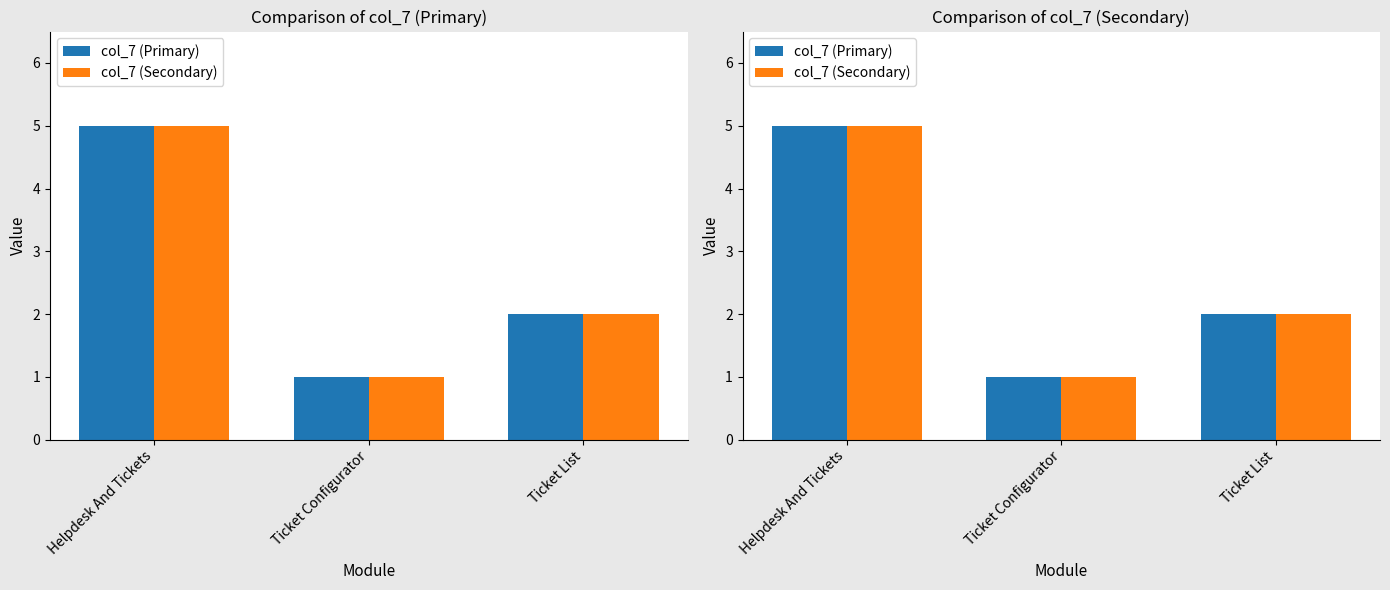

What are all the series names shown in the legend?

col_7 (Primary), col_7 (Secondary)